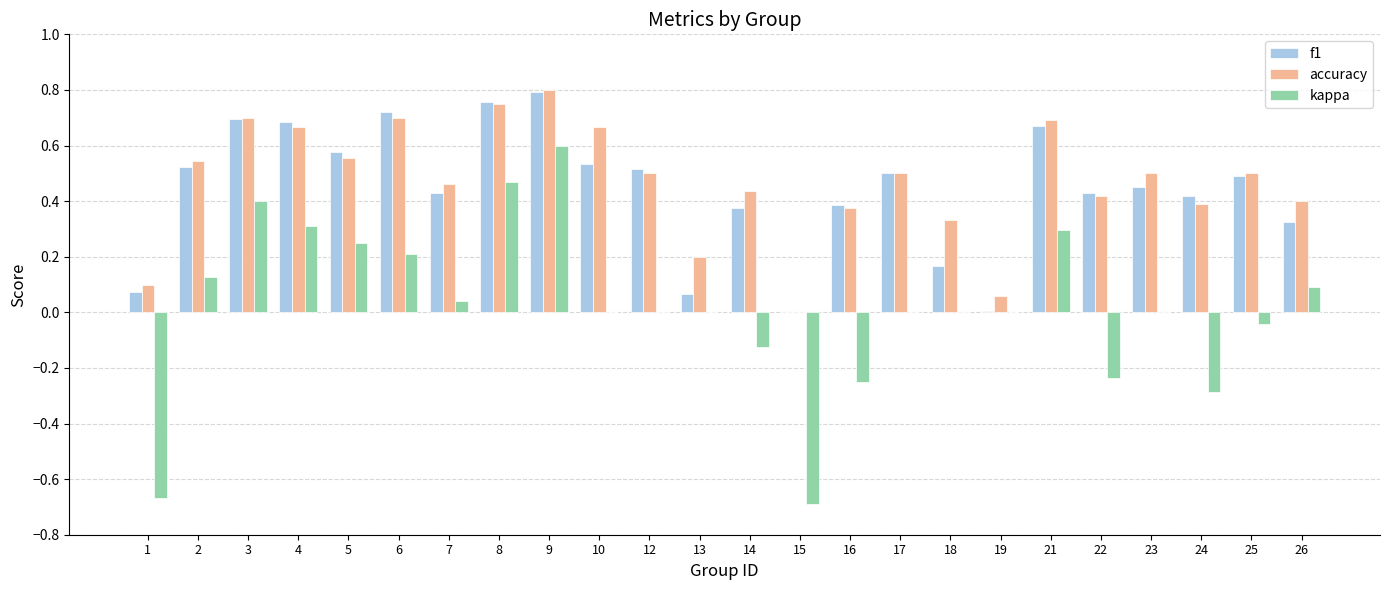

Which series has the largest range (max minus min)?

kappa